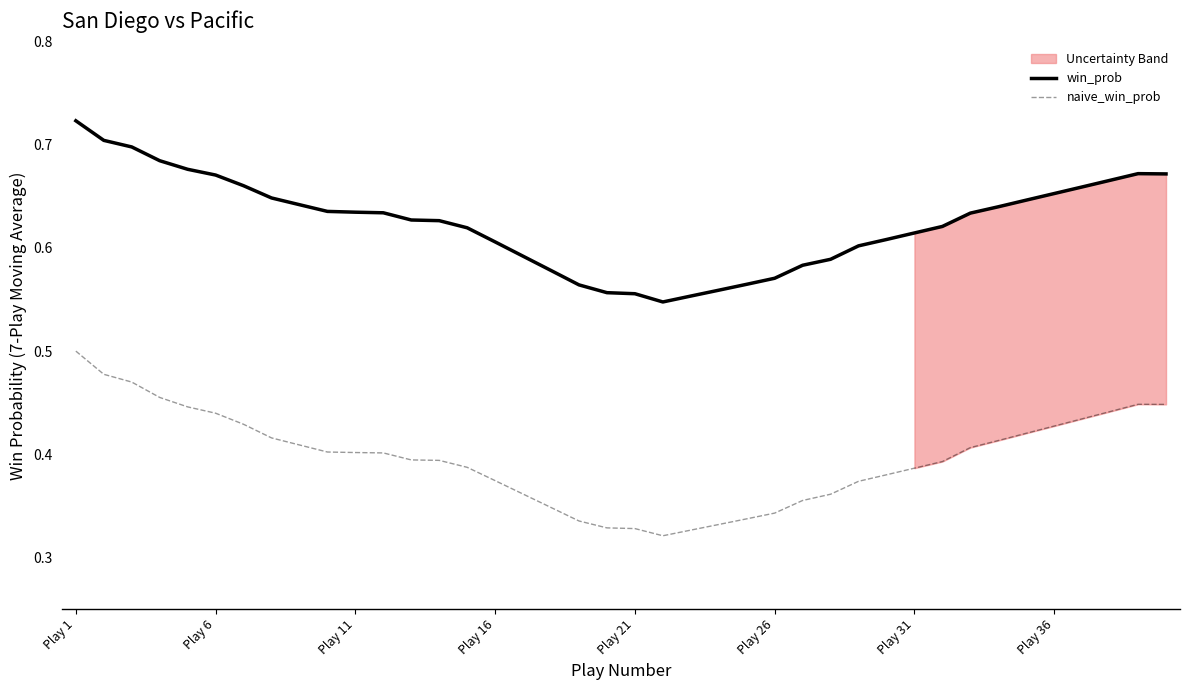

Does the chart have visible grid lines?

No